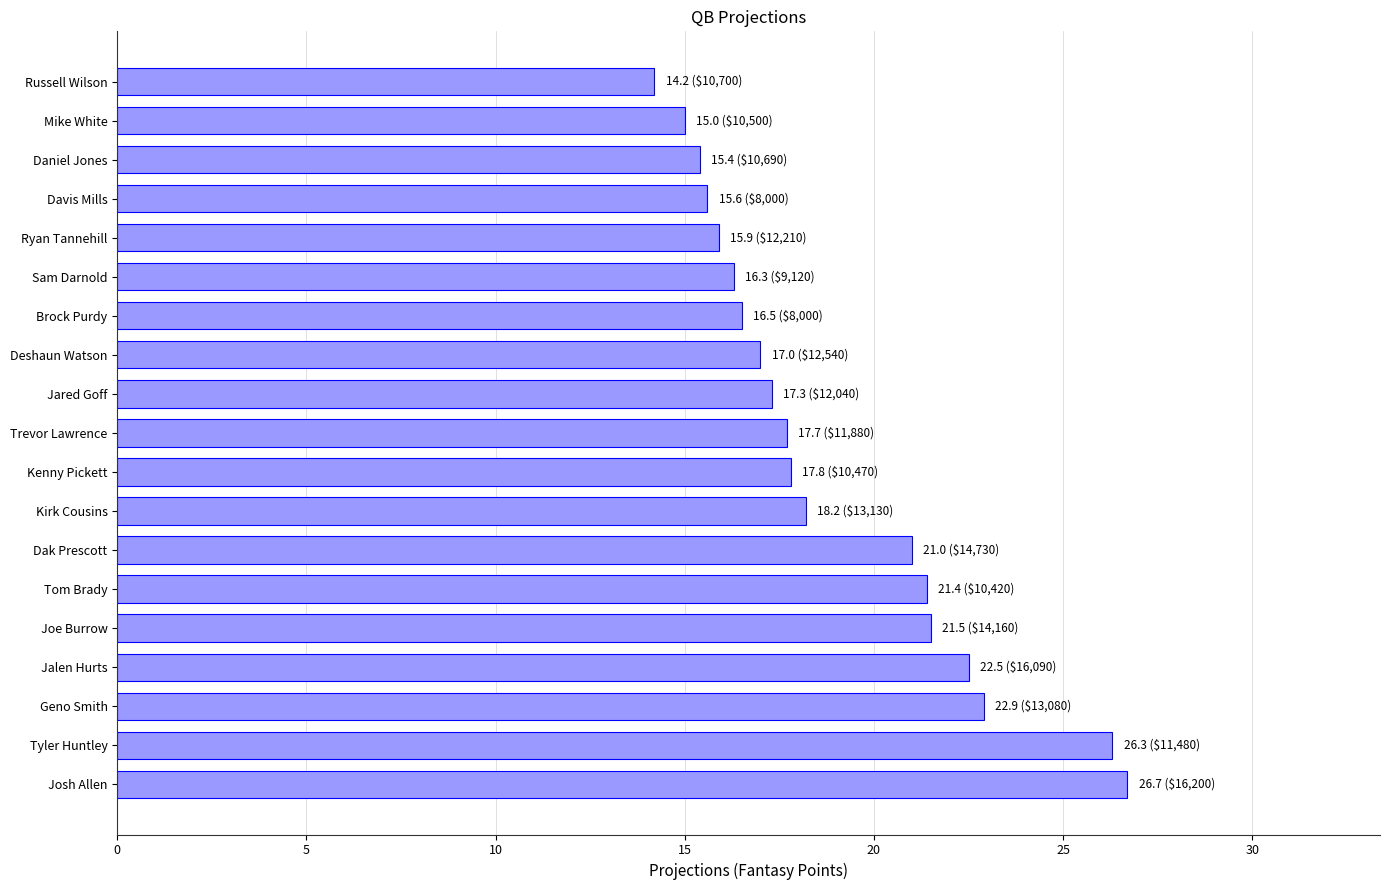

How many series are shown in this chart?

1